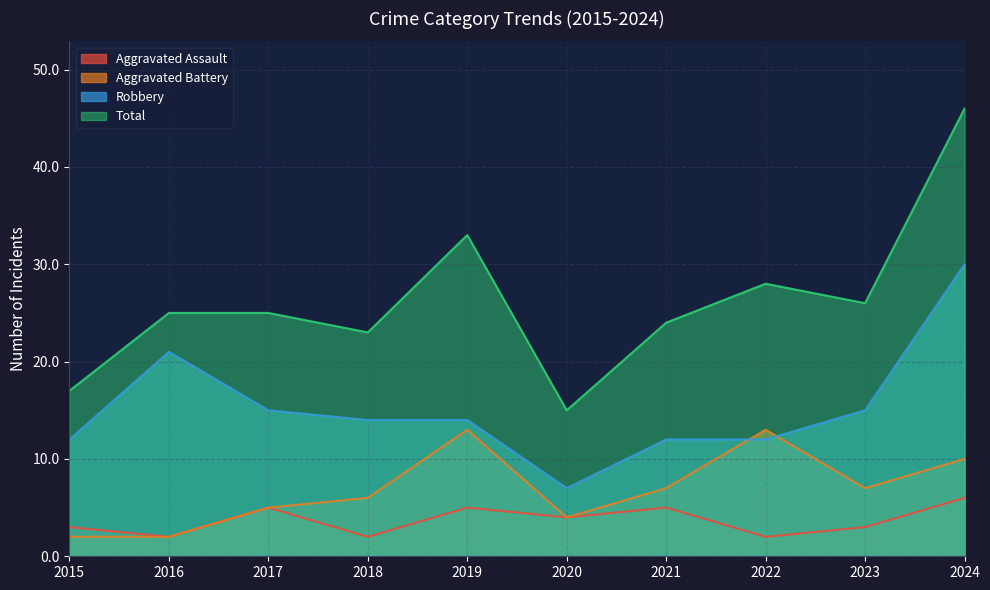

How many data points in Total are above 25?

4